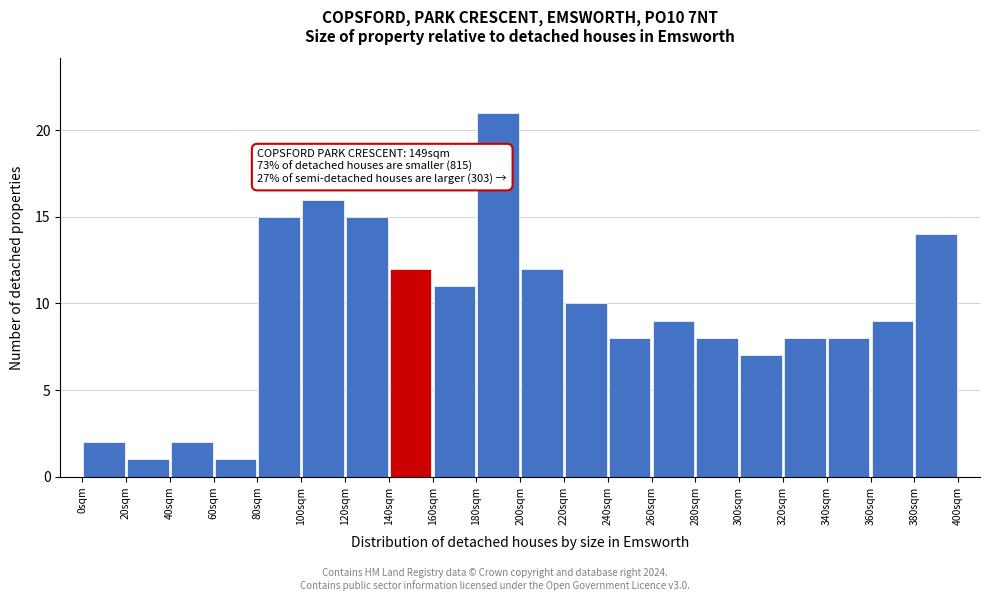

Which range on the x-axis has the tallest bar?

180 to 200